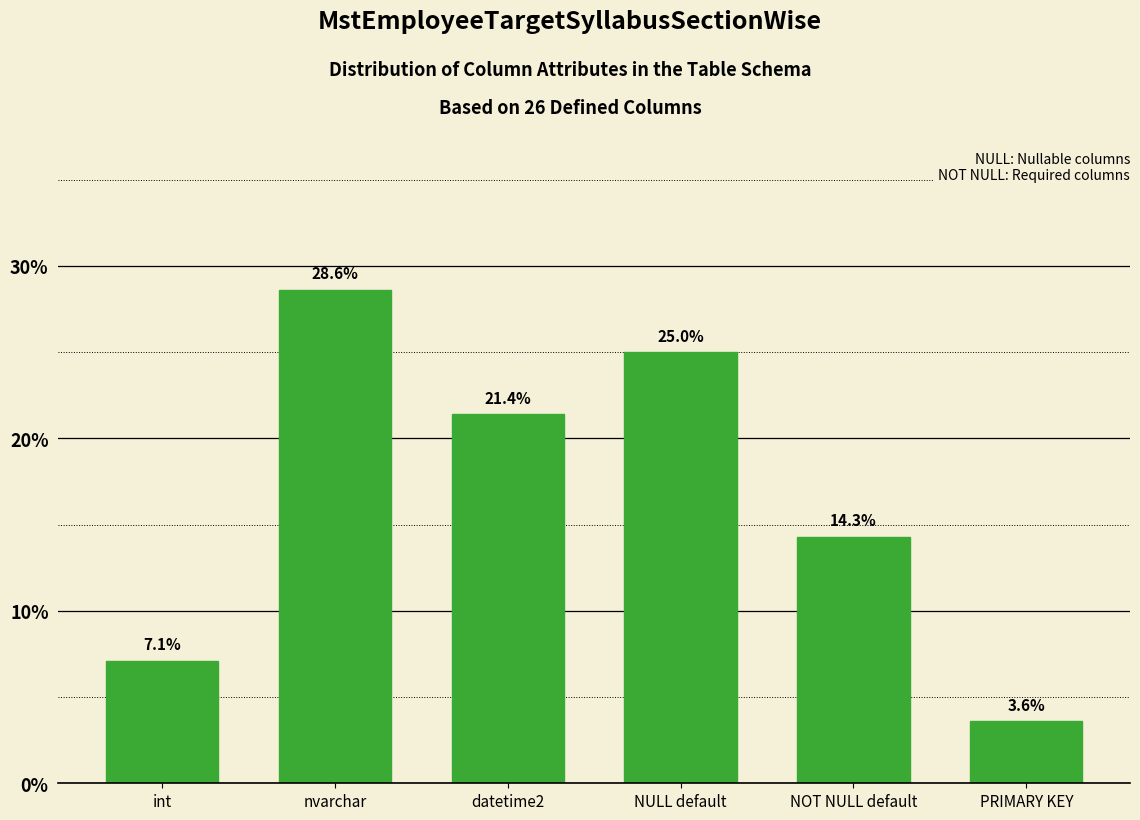

Reading right to left, list all the values displayed in this chart.

3.6	14.3	25.0	21.4	28.6	7.1